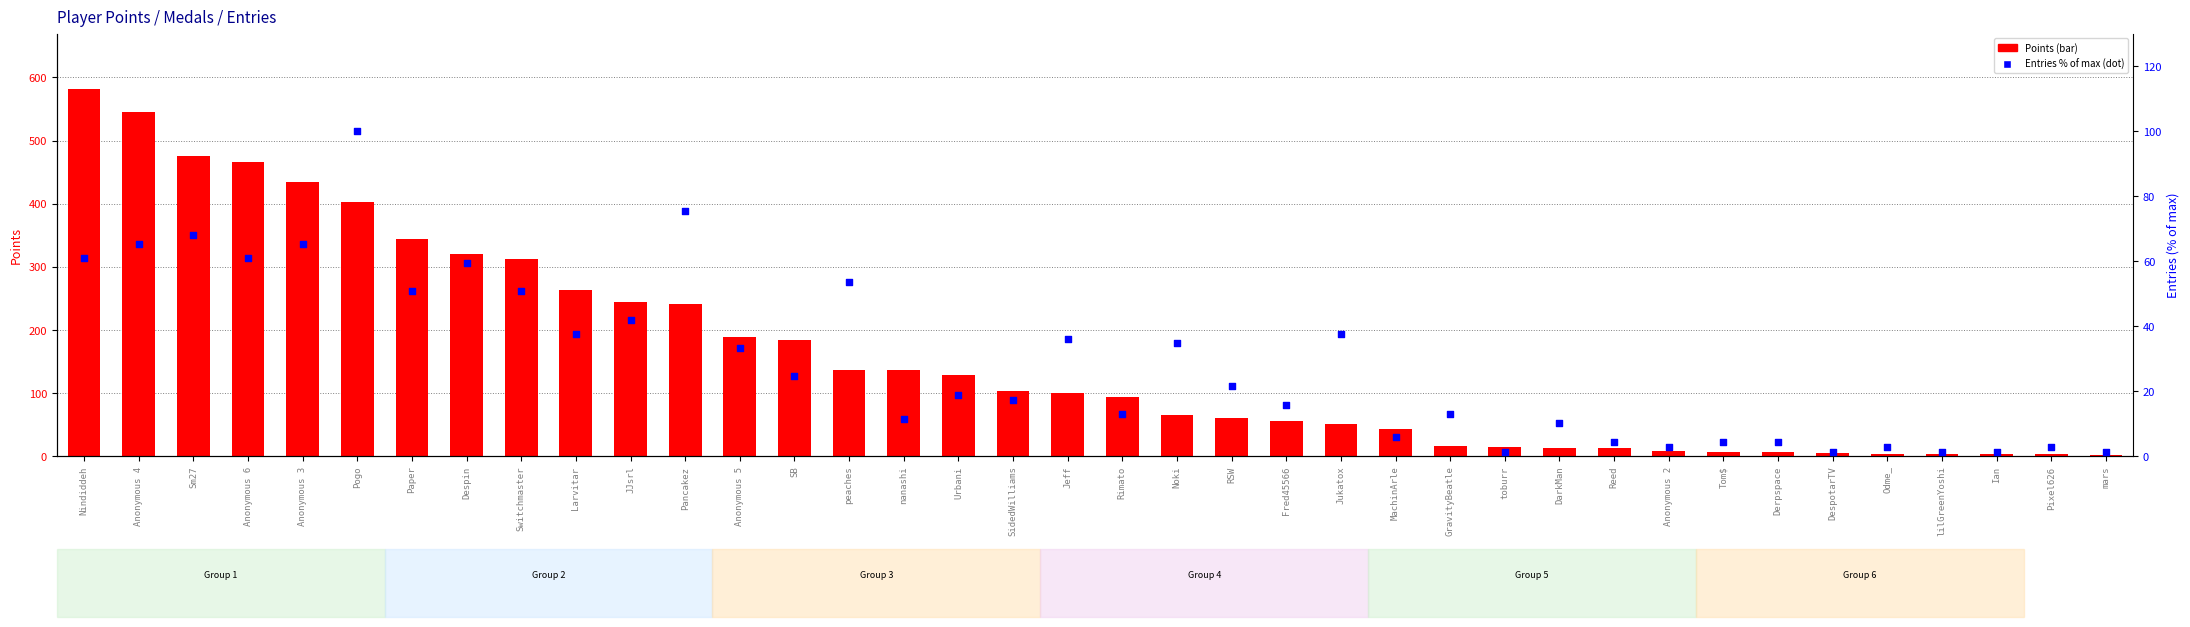

Which series reaches the minimum Y coordinate?

Entries (% of max)